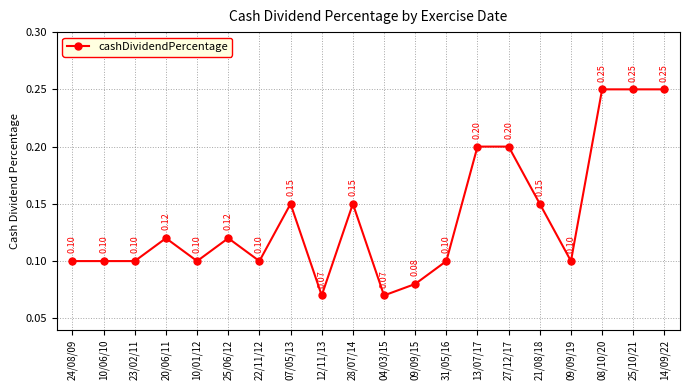

Between 04/03/15 and 10/01/12, which is larger?

10/01/12